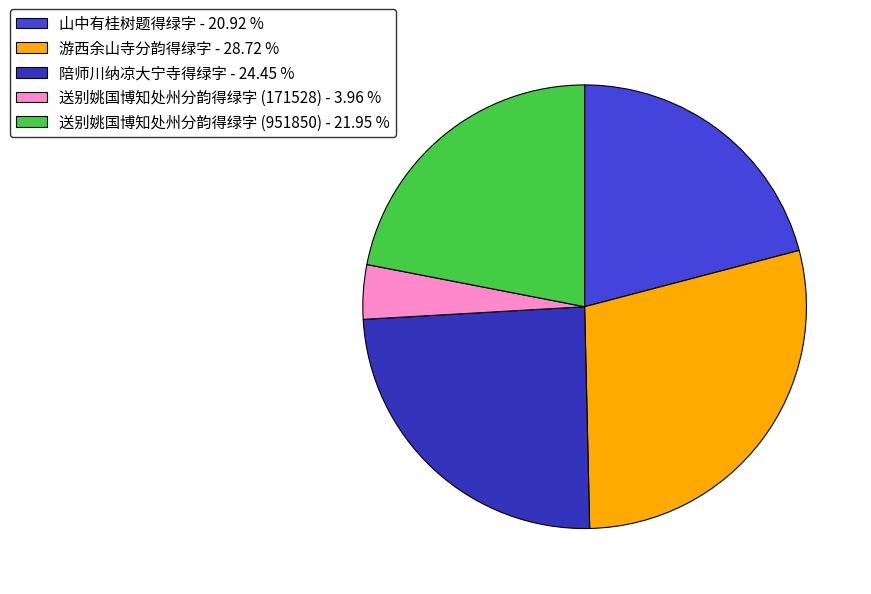

Approximately how many times larger is the value at 山中有桂树题得绿字 - 20.92 % compared to 送别姚国博知处州分韵得绿字 (171528) - 3.96 %?

5.3